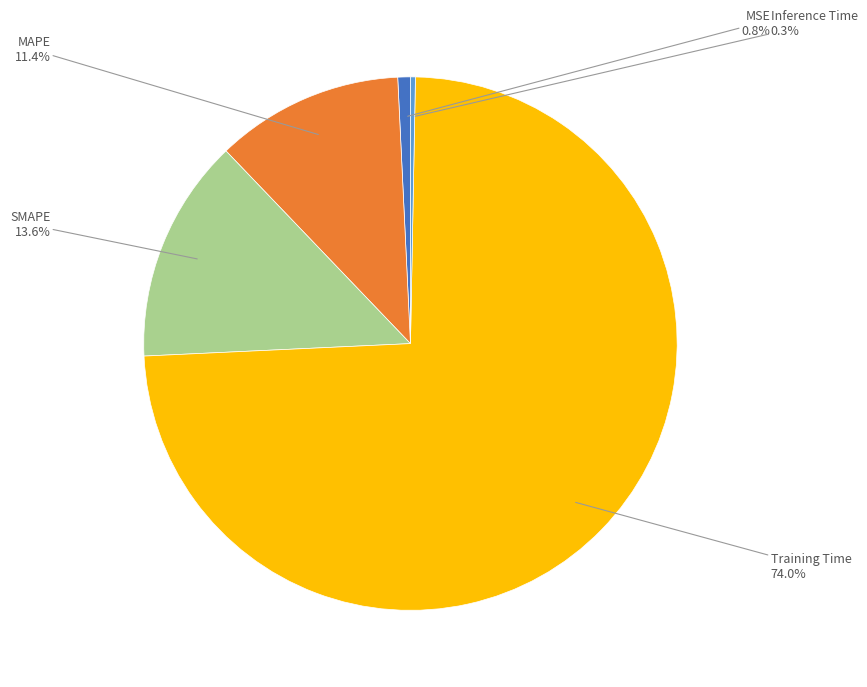

Is there a majority slice in this chart?

Yes